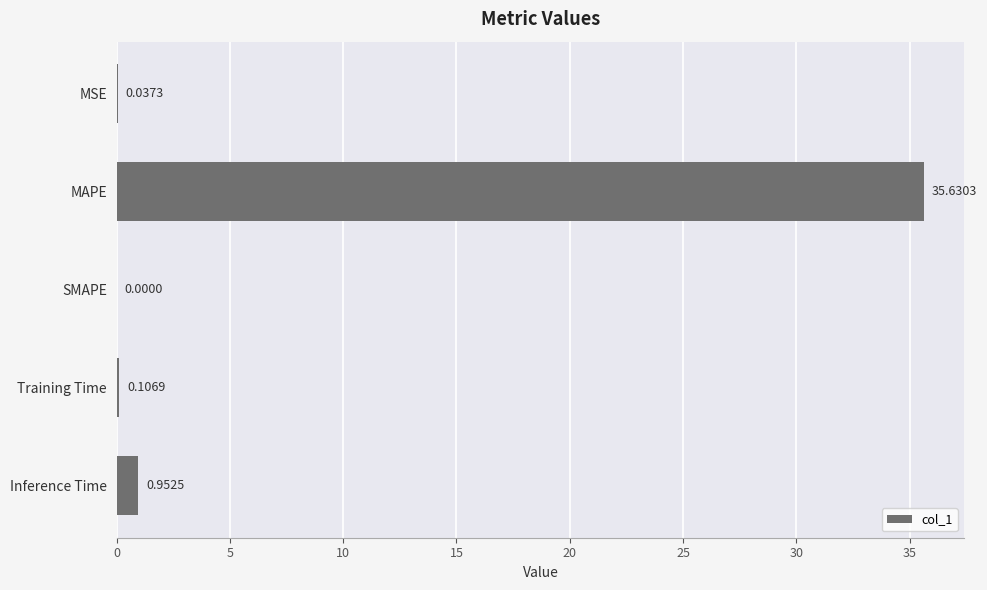

At which label is the value closest to 17?

Inference Time